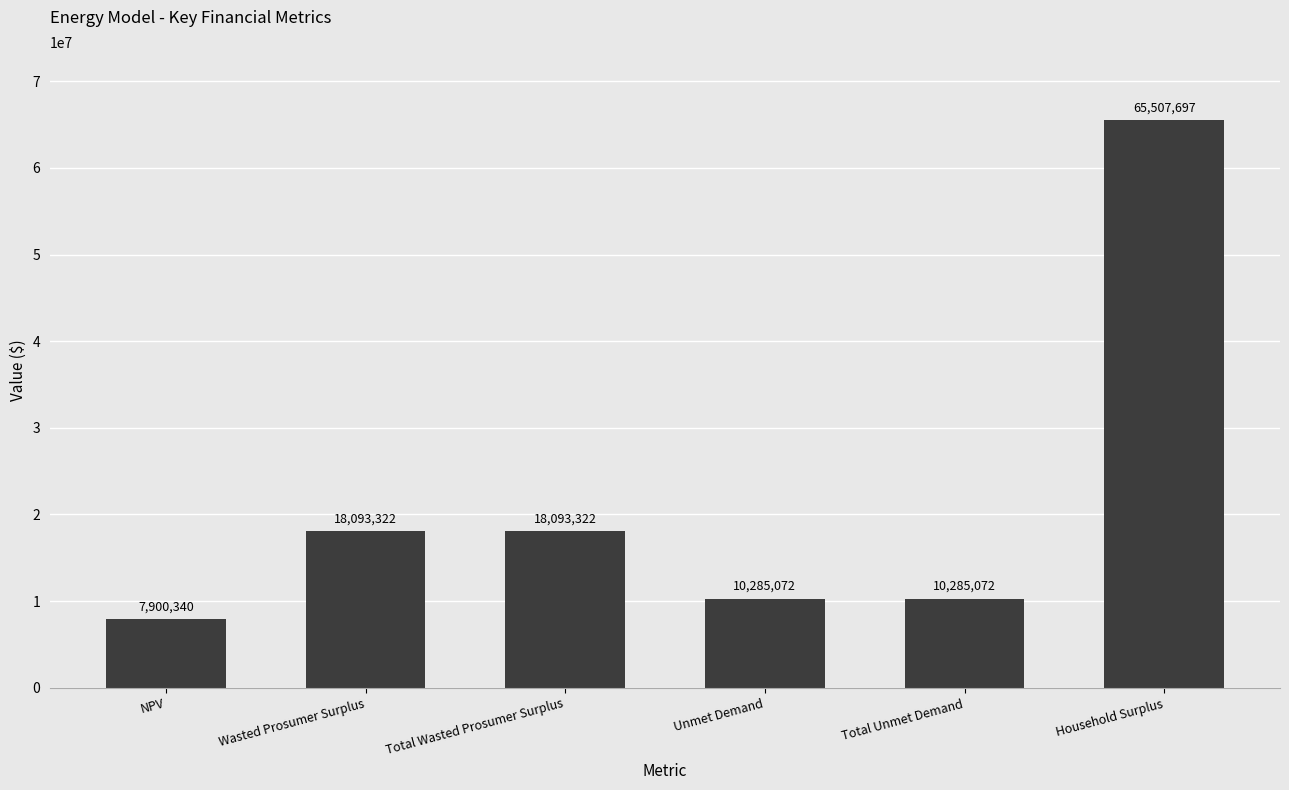

Read the value at Household Surplus.

65507697.3